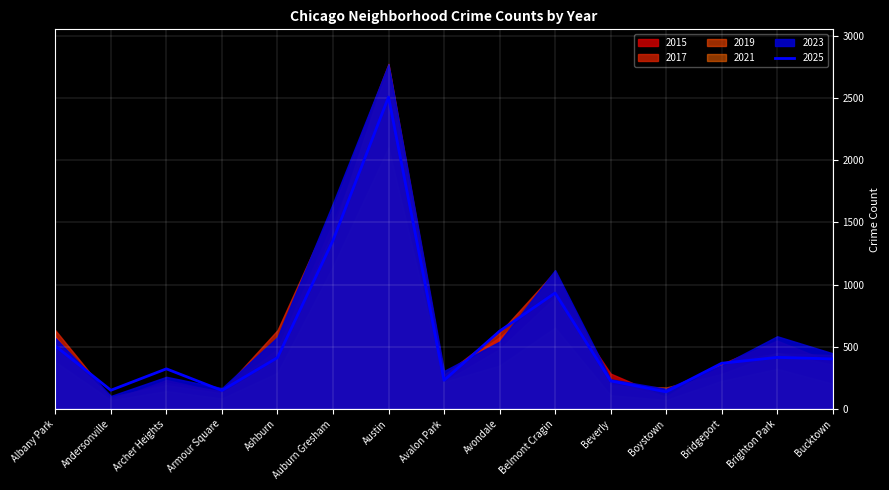

What is the spread (max minus min) of values at Bridgeport?

144